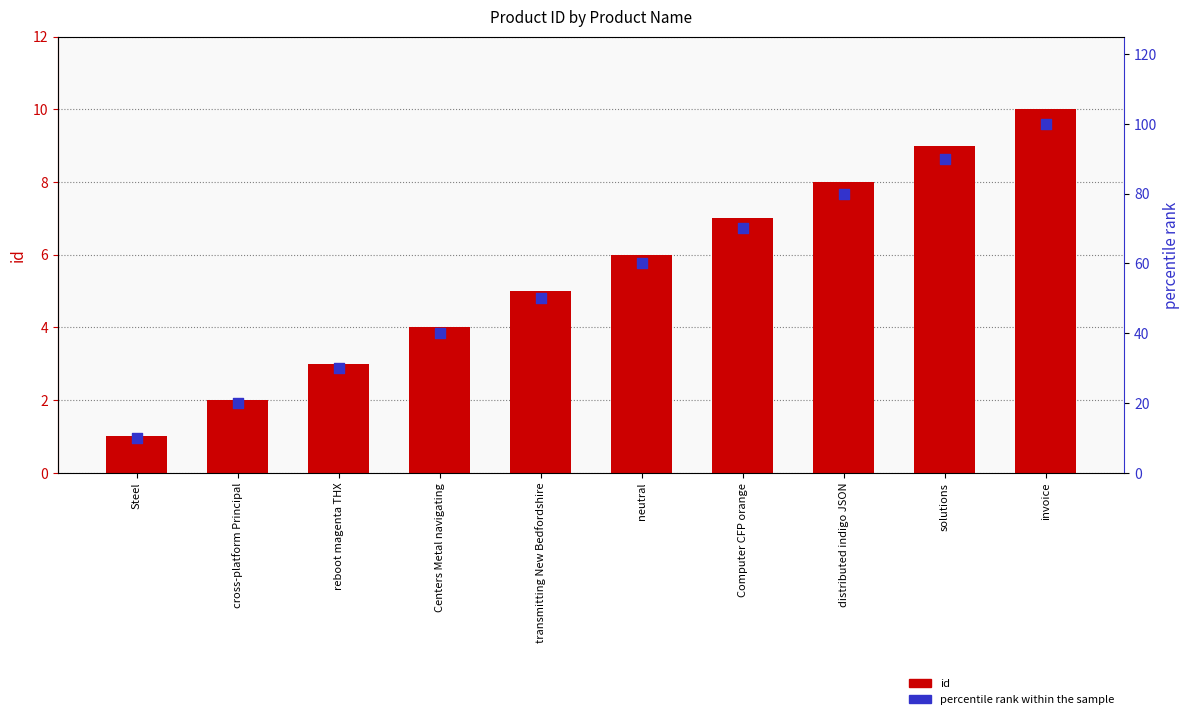

At which category is the sum across all series the highest?

invoice